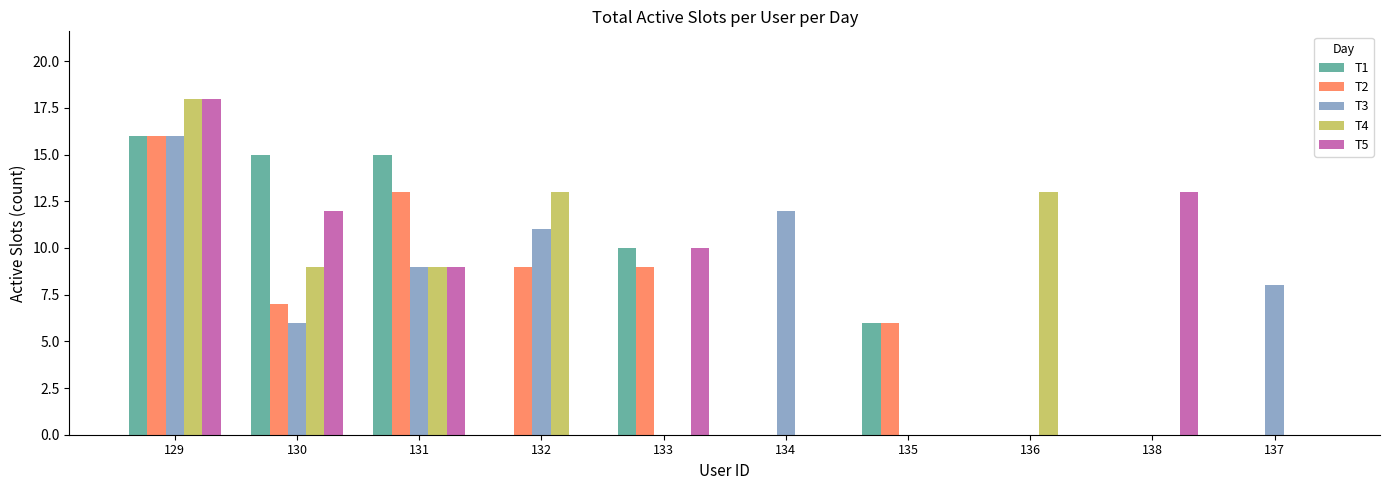

True or false: T1 has a value of 0 at 138.

True